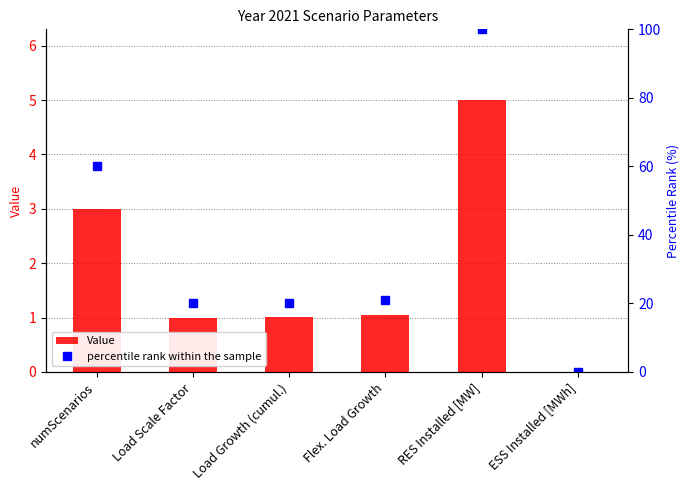

List the labels in order of Value value, largest first.

RES Installed [MW], numScenarios, Flex. Load Growth, Load Growth (cumul.), Load Scale Factor, ESS Installed [MWh]